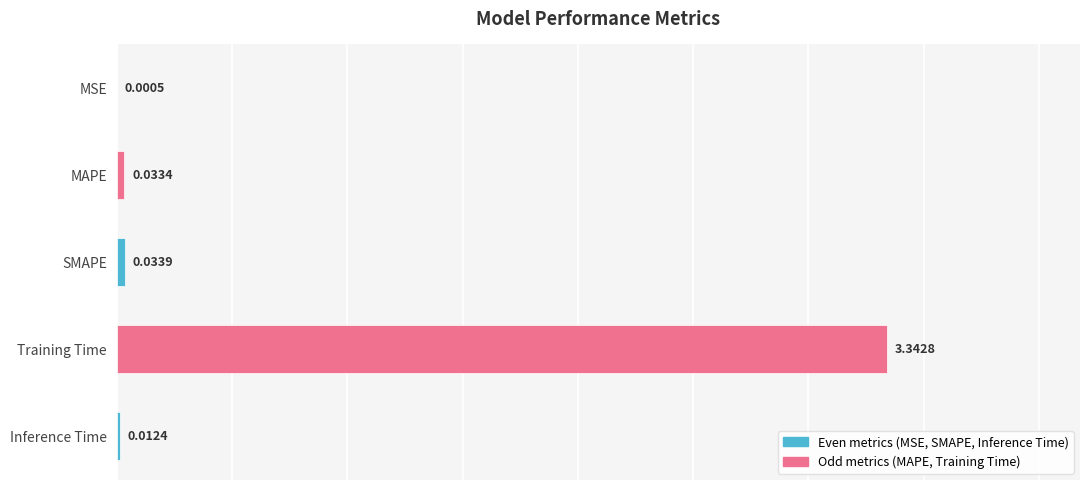

What is the sum of all values?

3.4